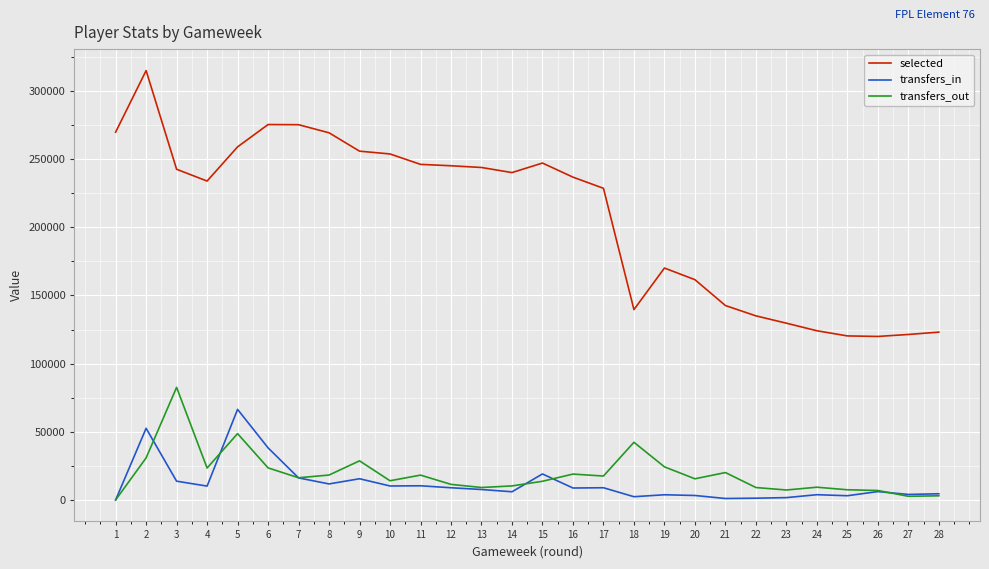

At which label does transfers_out reach its peak?

3